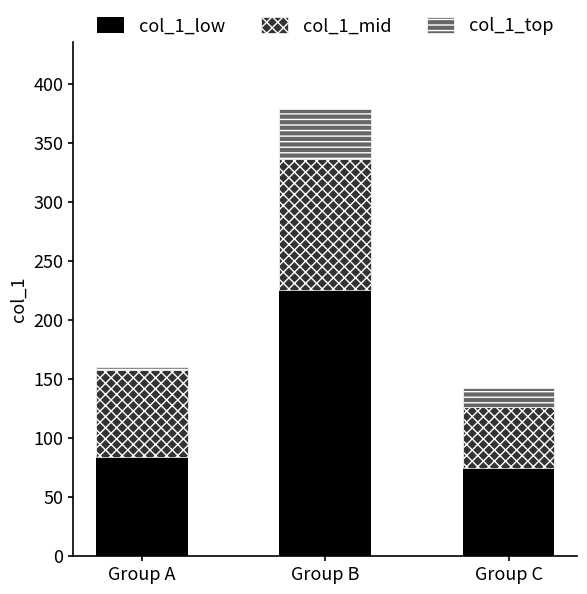

How many values in the col_1_low series are below 83?

1